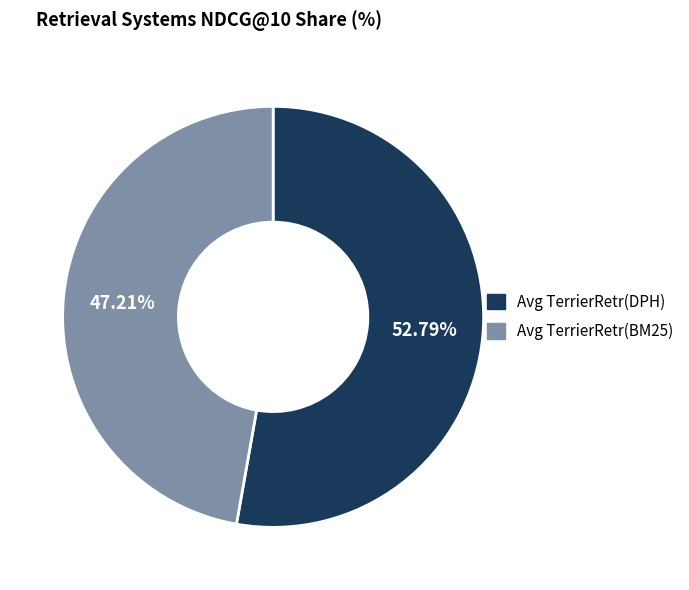

Which slice is the smallest?

Avg TerrierRetr(BM25)